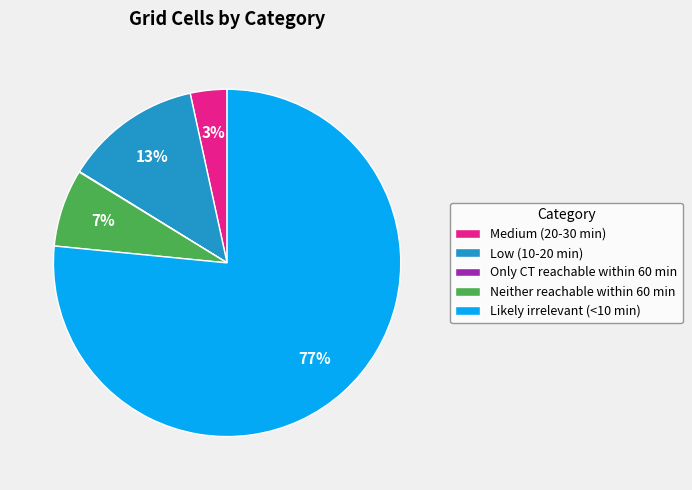

Is the sum of Low (10-20 min) and Medium (20-30 min) greater than half?

No